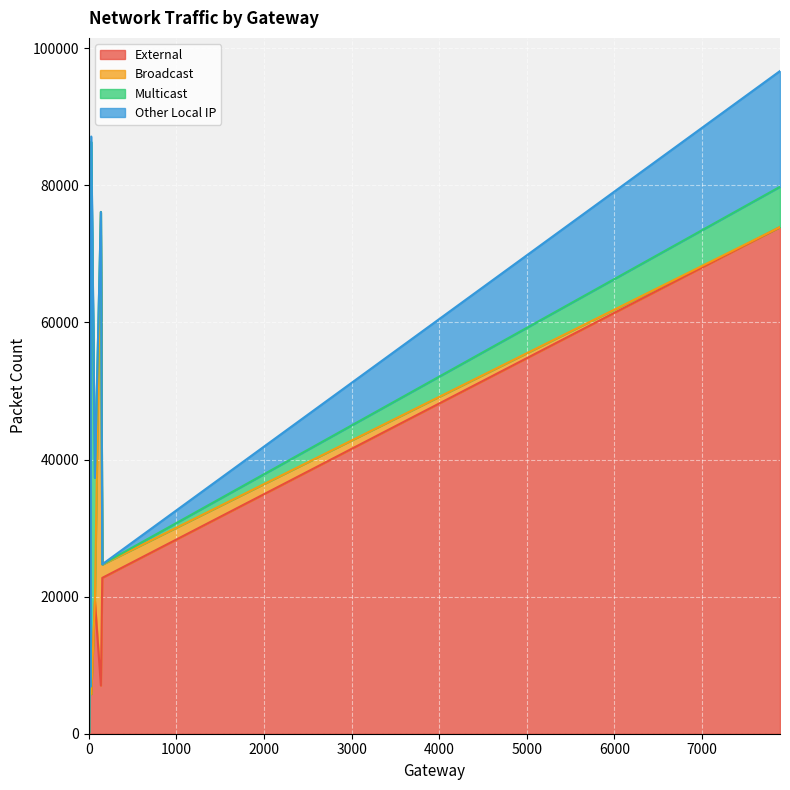

Read the External value at 18.

5874